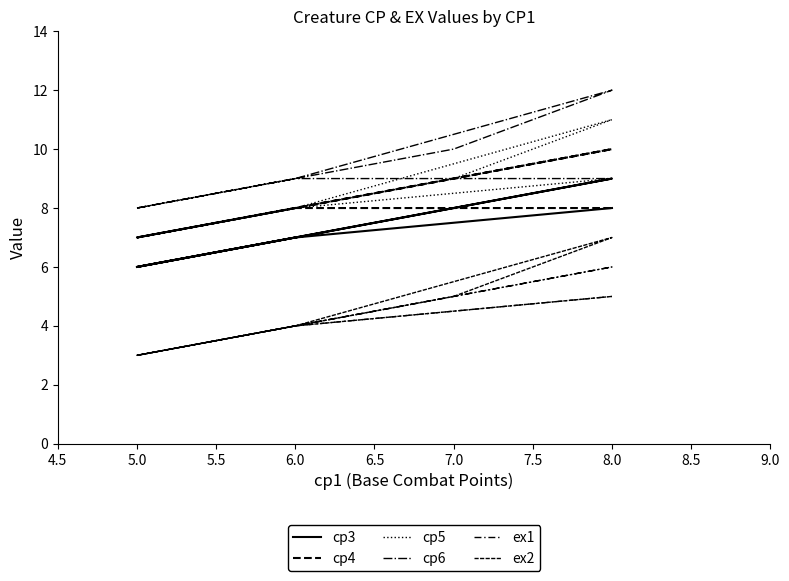

How many values in the cp4 series are below 8?

2